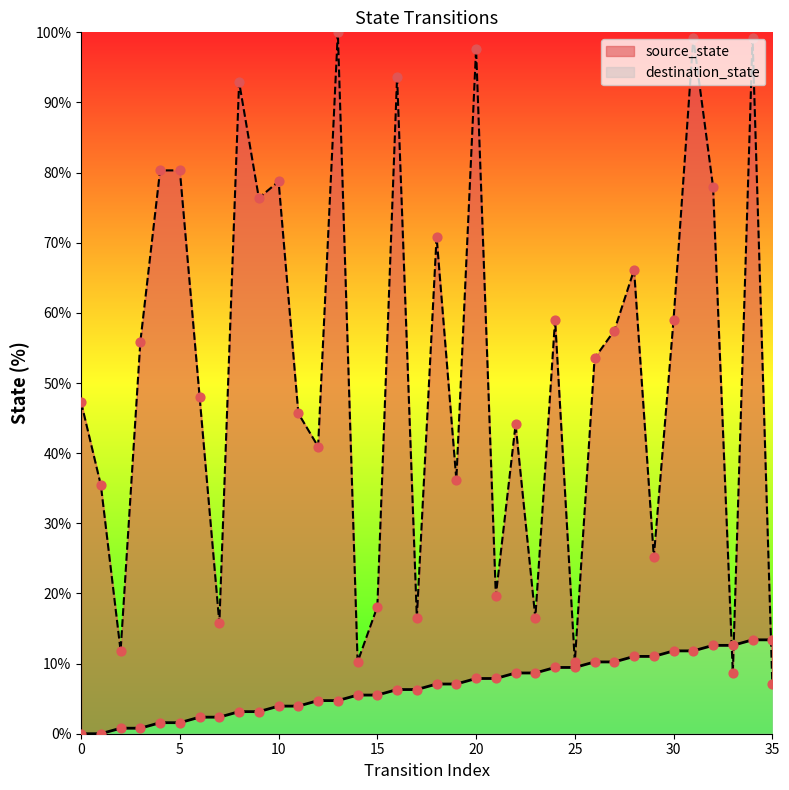

At how many categories does at least one series exceed 56?

16